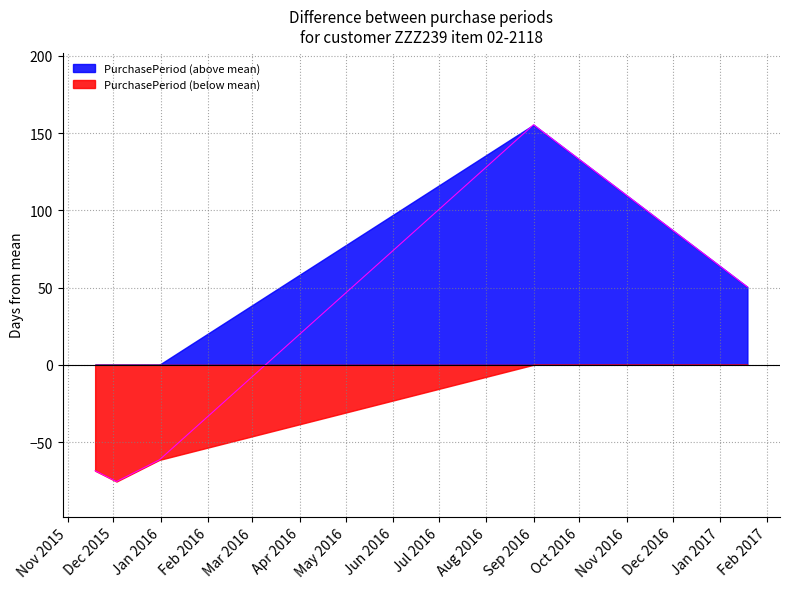

Is it true that the value at 2015-12-31 is -61.6?

True